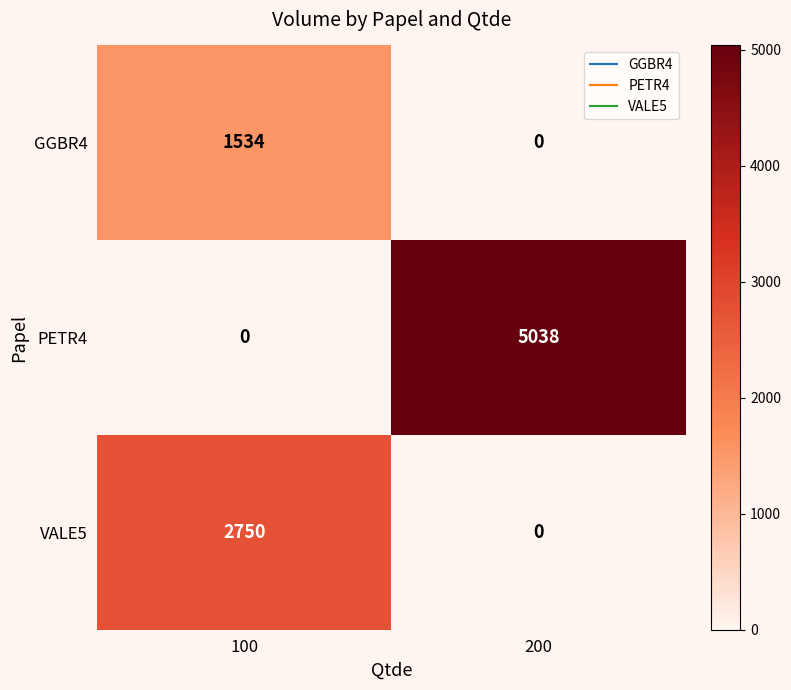

Rank the series by their maximum value, from highest to lowest.

PETR4, VALE5, GGBR4